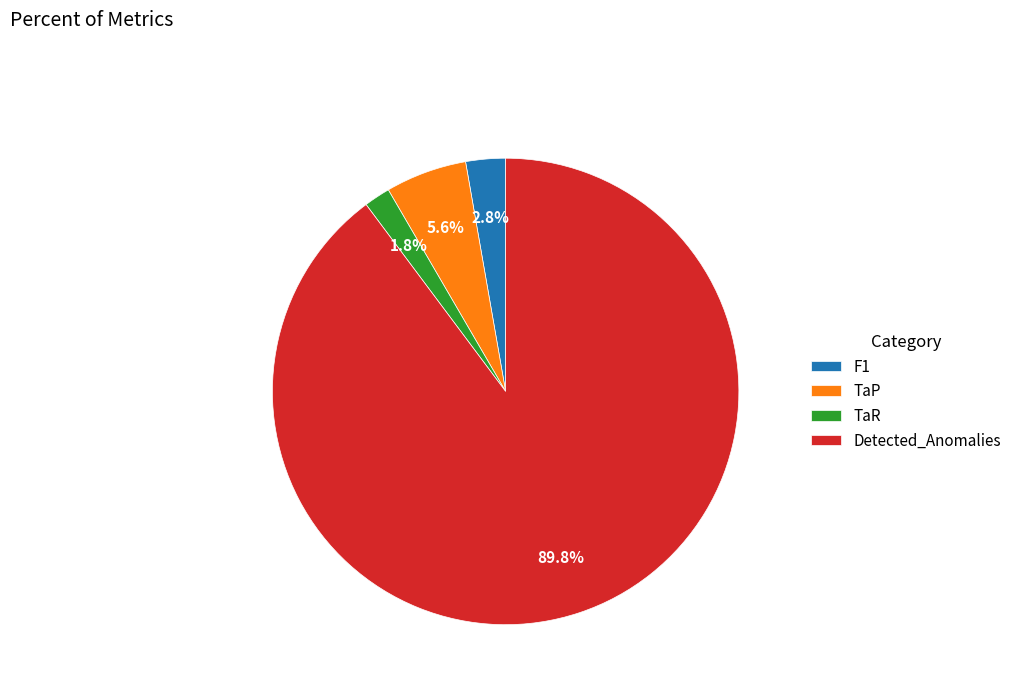

Which category has the smallest portion of the pie?

TaR